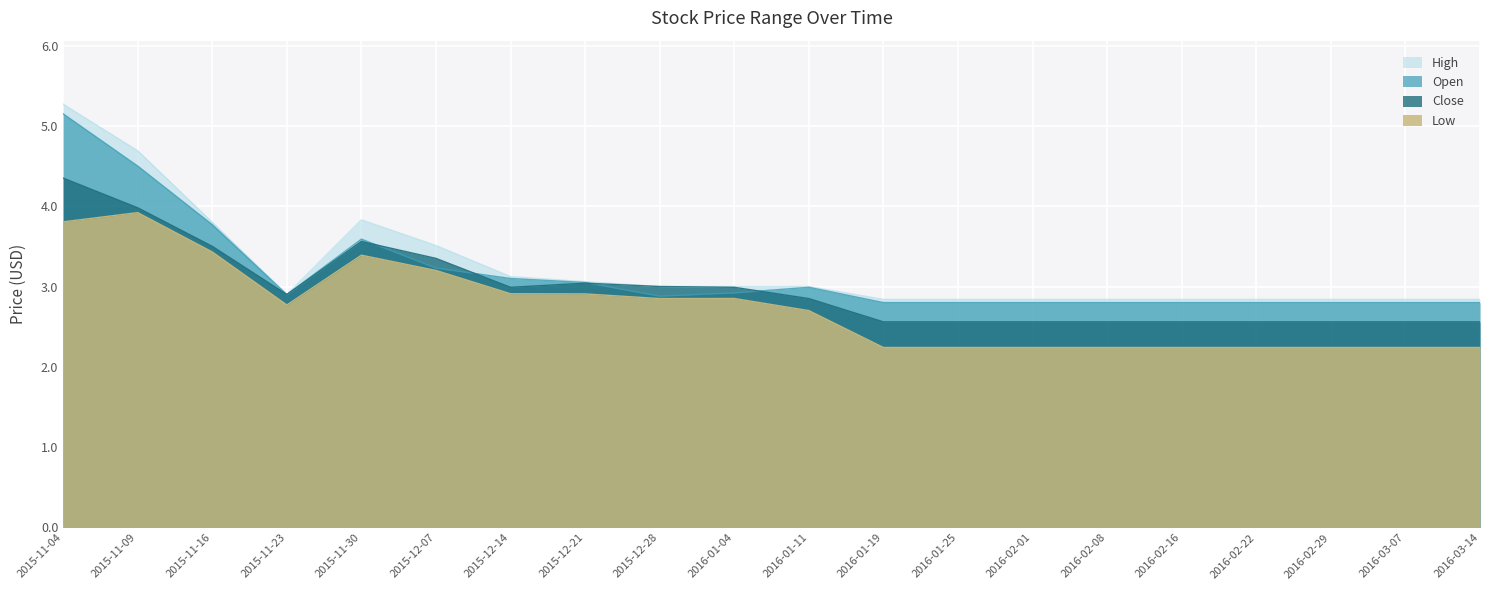

Is it true that Close equals 2.6 at 2016-02-08?

True